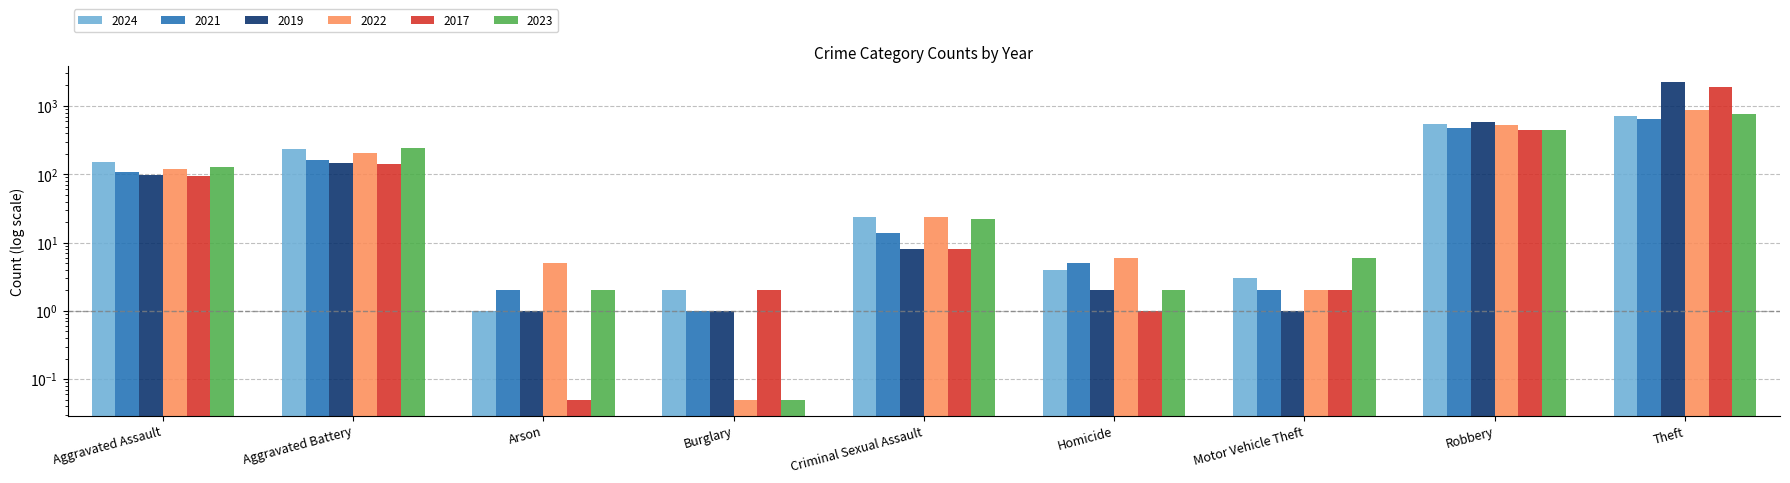

Between Homicide and Robbery, which series saw the biggest shift?

2019